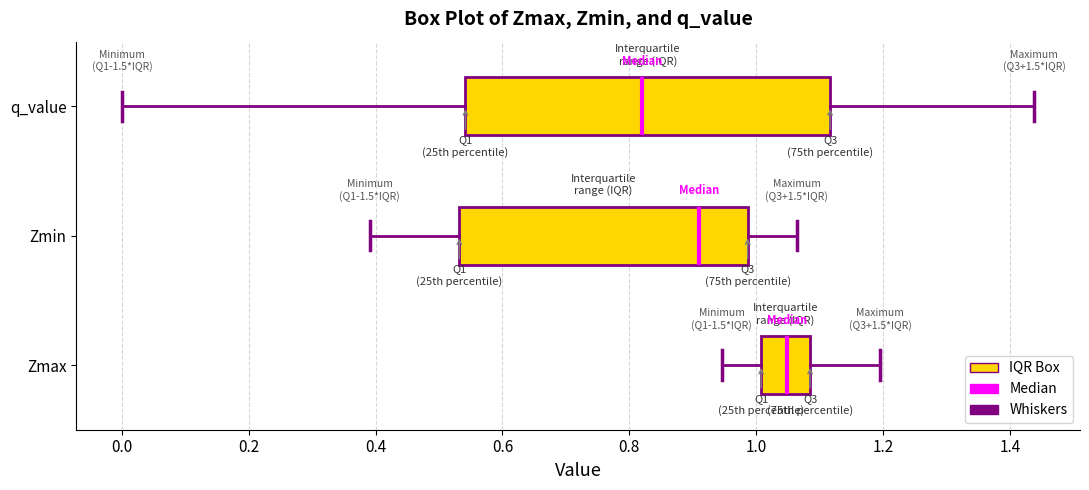

Reading bottom to top, read every box against the x-axis: the position of its median line, the range the box covers, and the ends of its whiskers. The values are not printed on the chart, so give them approximately, as read against the axis.

Zmax: median 1.04, box 1.00 to 1.08, whiskers 0.94 to 1.20
Zmin: median 0.92, box 0.54 to 0.98, whiskers 0.40 to 1.06
q_value: median 0.82, box 0.54 to 1.12, whiskers 0.00 to 1.44